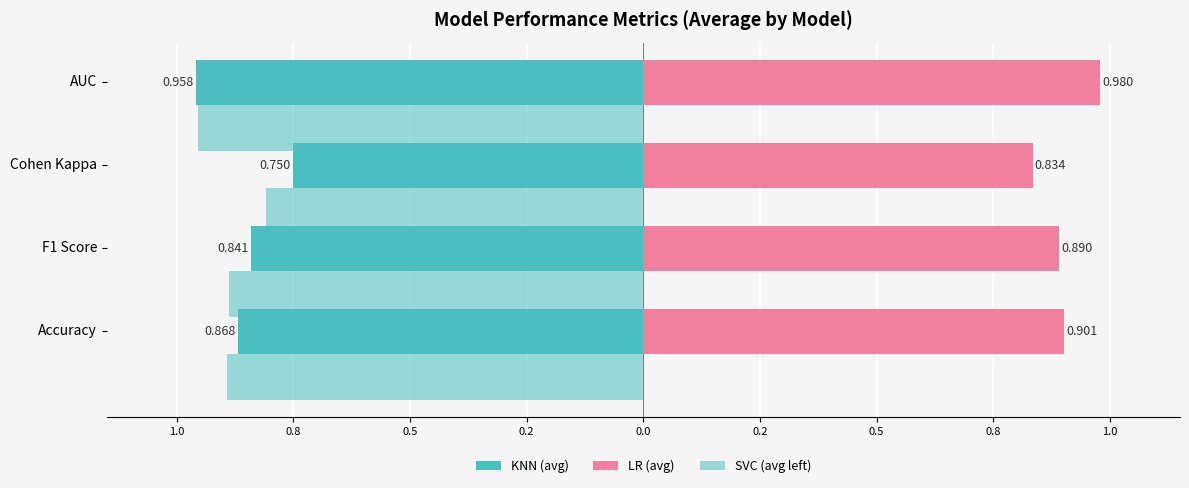

How many bars are there in total?

12